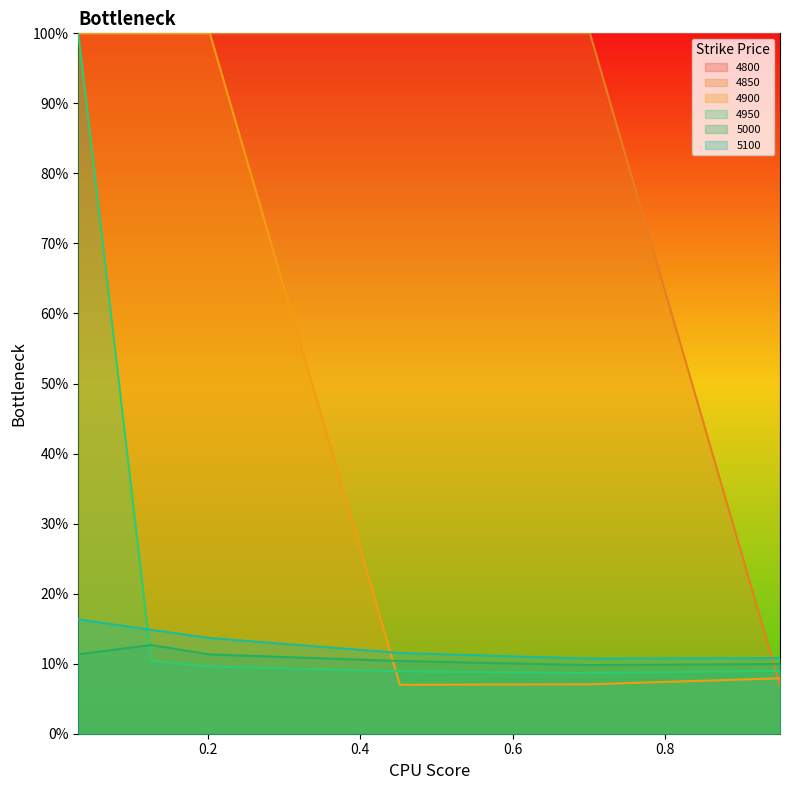

How many data points does each series have?

6